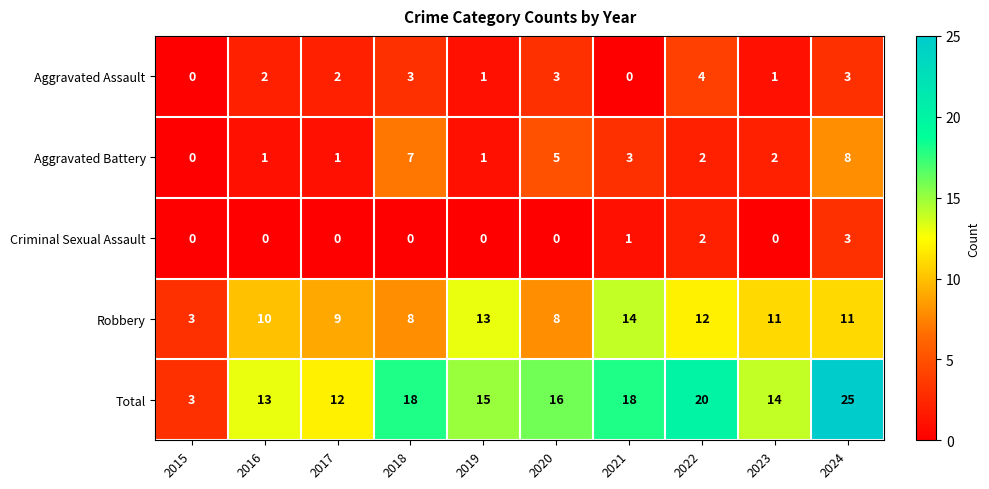

Which category has the highest value across all series?

2024